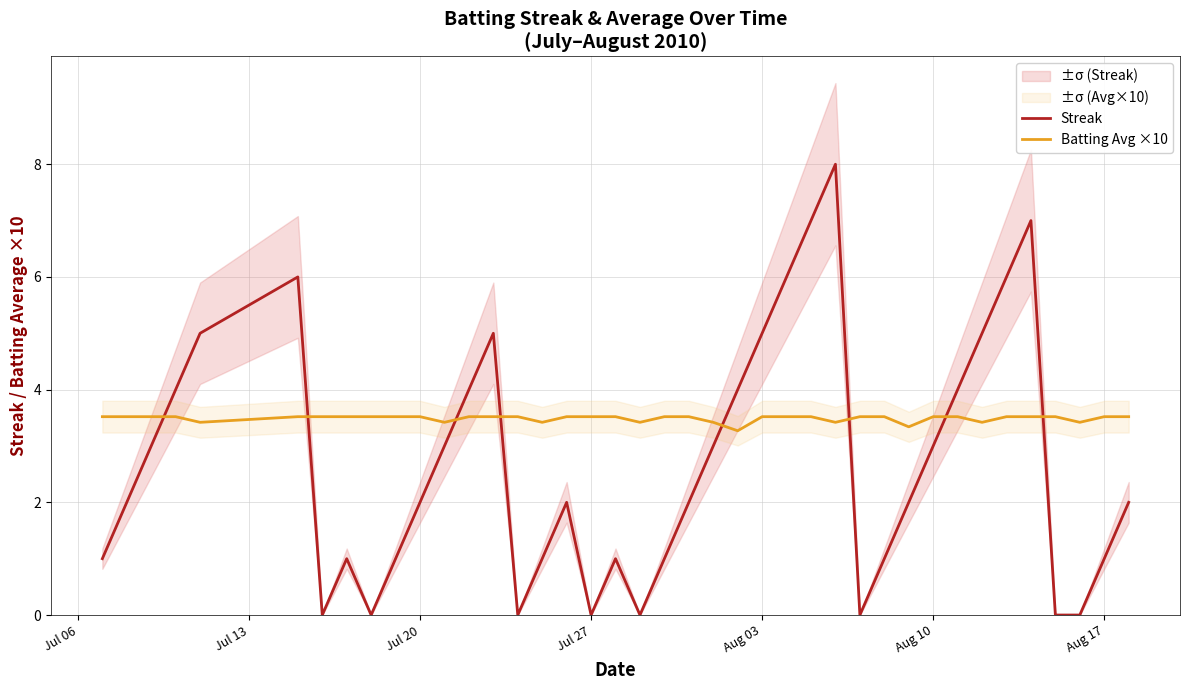

How many Batting Avg ×10 values are between 3 and 4?

40